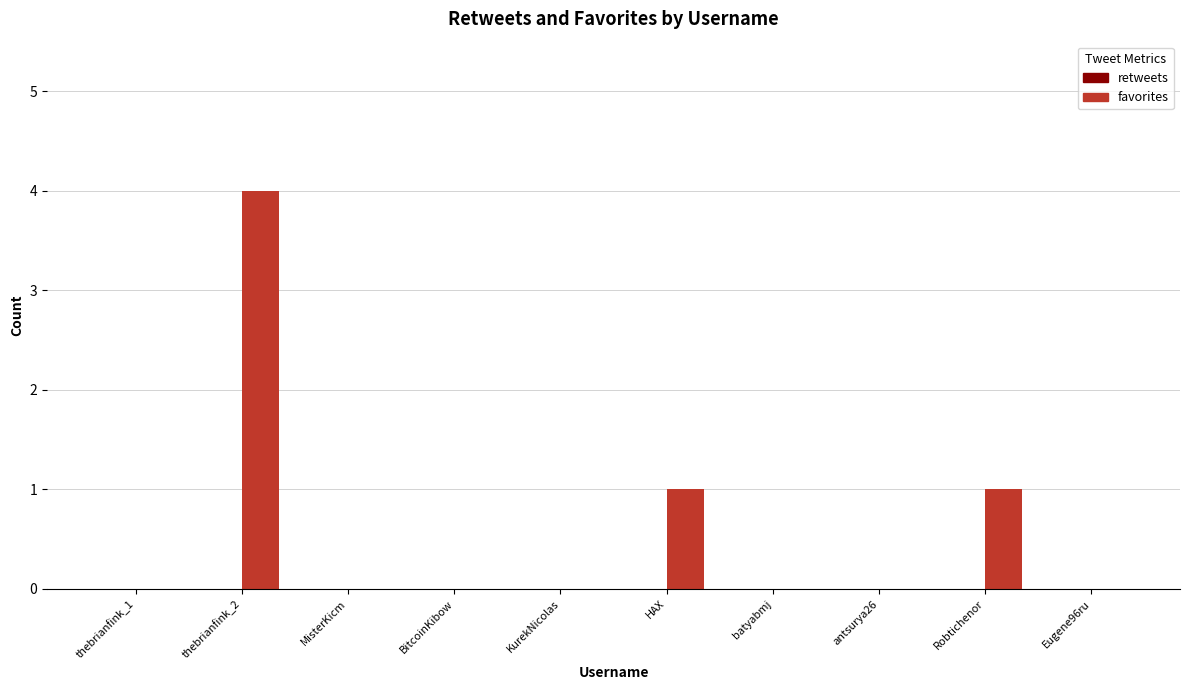

The value at antsurya26 is 0. True or false?

True